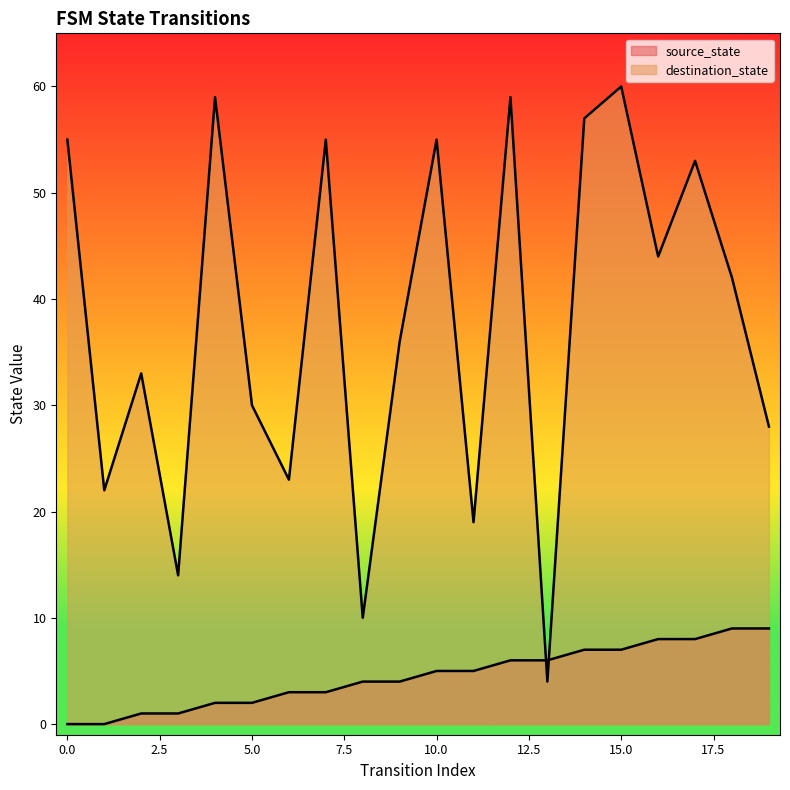

Which label corresponds to the largest value in the chart?

15